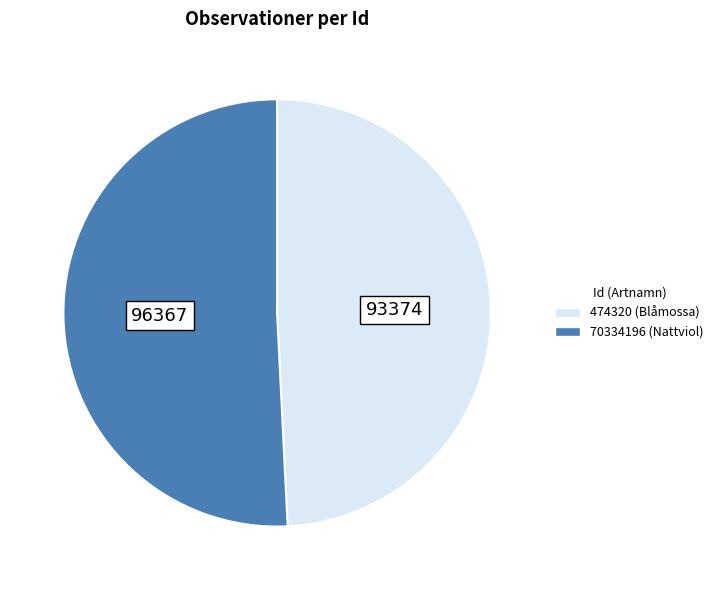

Rank the categories by value from lowest to highest.

474320, 70334196